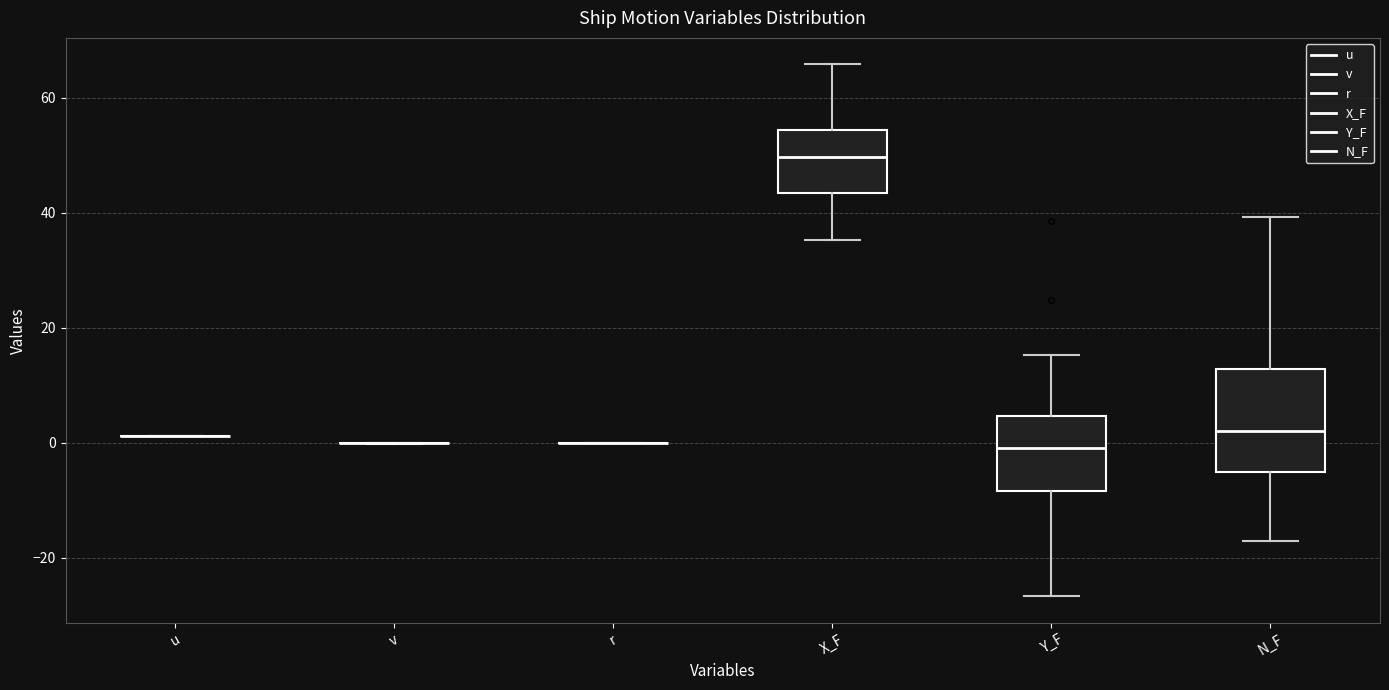

Reading left to right, transcribe this box plot: for each box, give where its median line is, the range the box spans, and where its two whiskers end, as read against the y-axis. The values are not printed on the chart, so give them approximately, as read against the axis.

u: box collapsed to a line at 2, whiskers 2 to 2
v: box collapsed to a line at 0, whiskers 0 to 0
r: box collapsed to a line at 0, whiskers 0 to 0
X_F: median 50, box 44 to 54, whiskers 36 to 66
Y_F: median 0, box -8 to 4, whiskers -26 to 16
N_F: median 2, box -6 to 12, whiskers -18 to 40